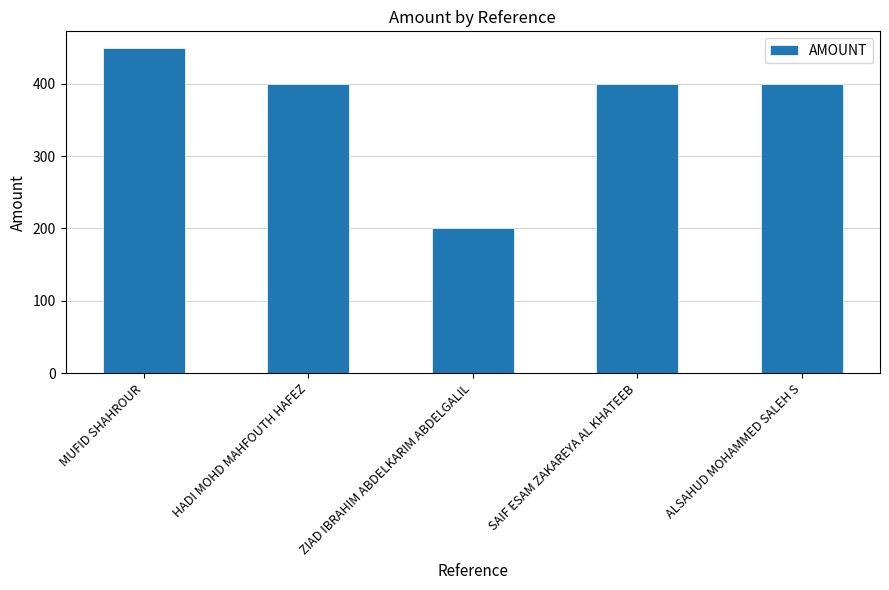

Approximately how many times larger is the value at SAIF ESAM ZAKAREYA AL KHATEEB compared to MUFID SHAHROUR?

0.9